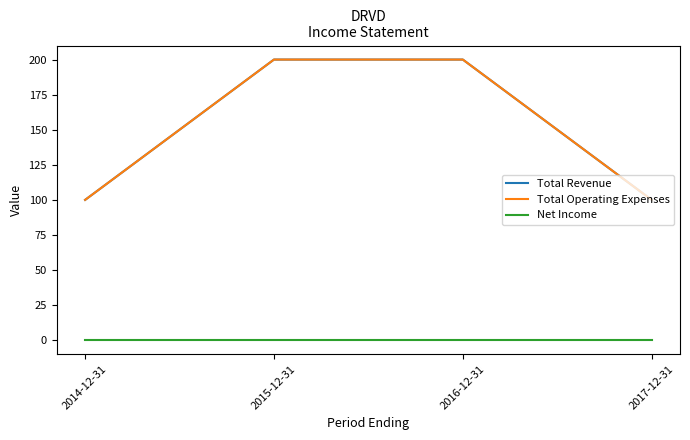

Does the chart display data point markers on the line(s)?

No